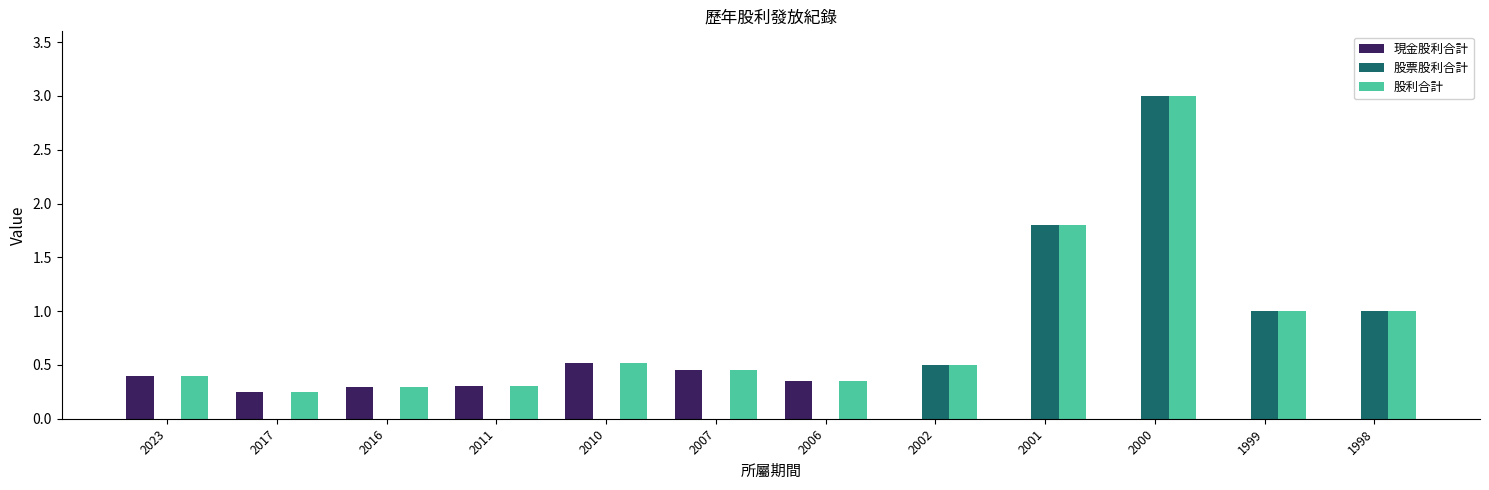

Is the value of 股利合計 at 2017 greater than the value of 股票股利合計 at 2011?

Yes